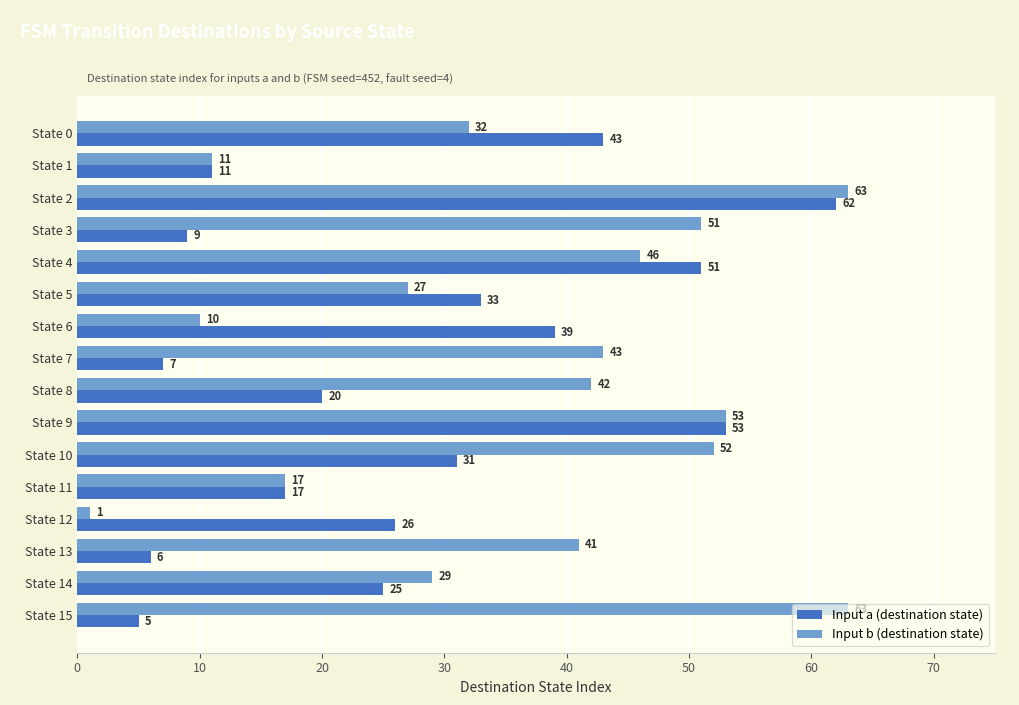

Is it true that Input b (destination state) equals 42 at State 8?

True